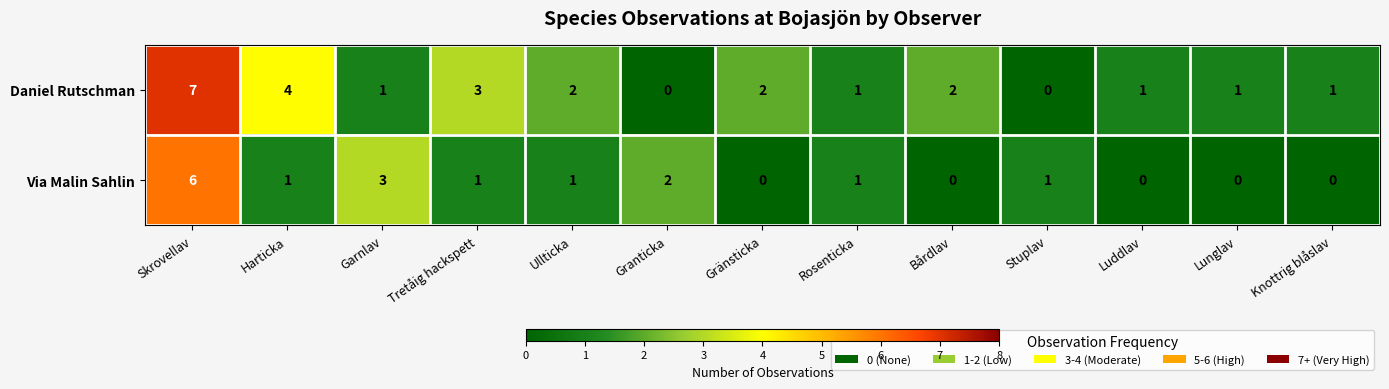

Which series changed the most between Harticka and Ullticka?

Daniel Rutschman